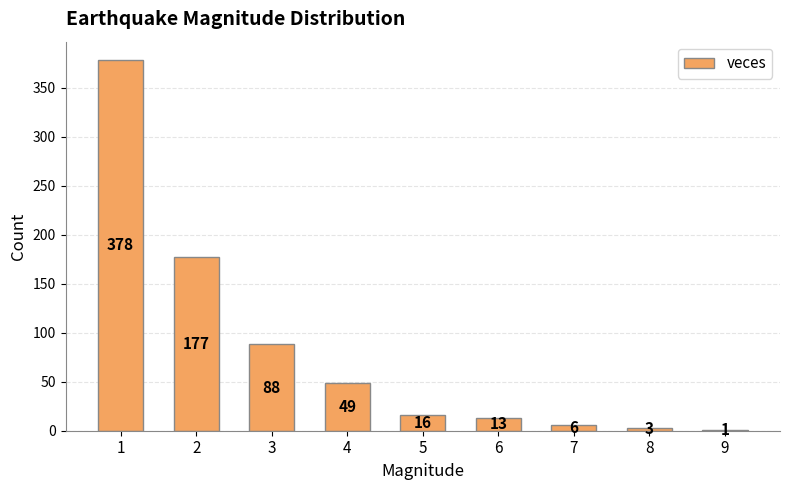

What is the greatest value displayed?

378